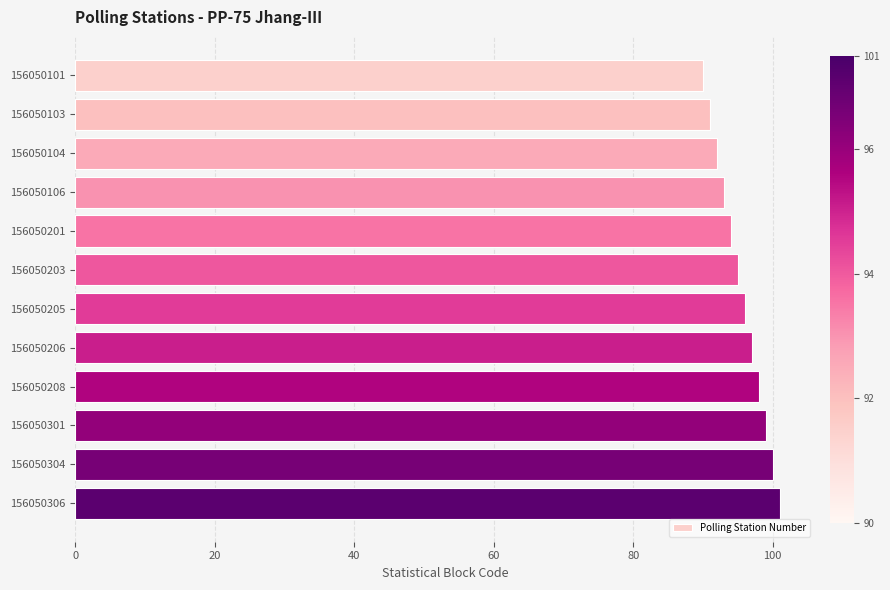

Which category has the highest value across all series?

156050306